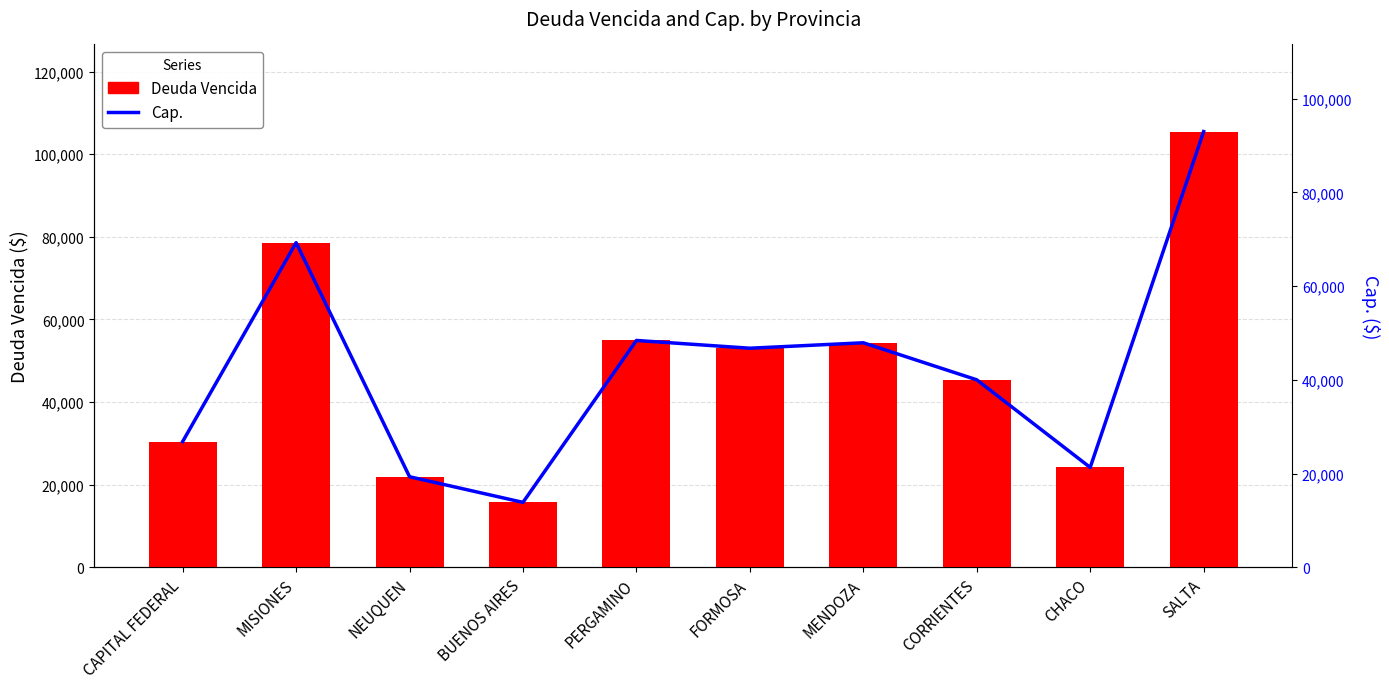

True or false: Cap. has a value of 57857.5 at CORRIENTES.

False